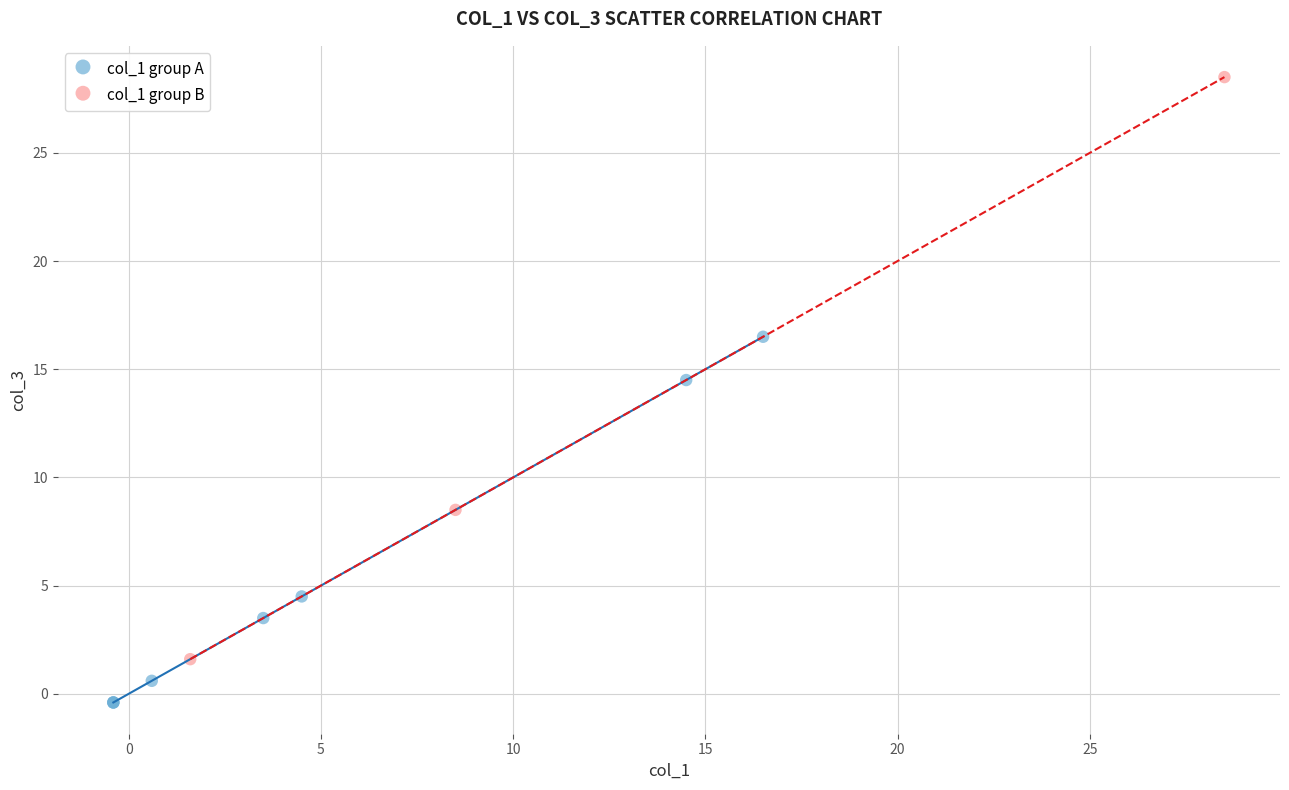

Which series reaches the minimum Y coordinate?

col_1 group A